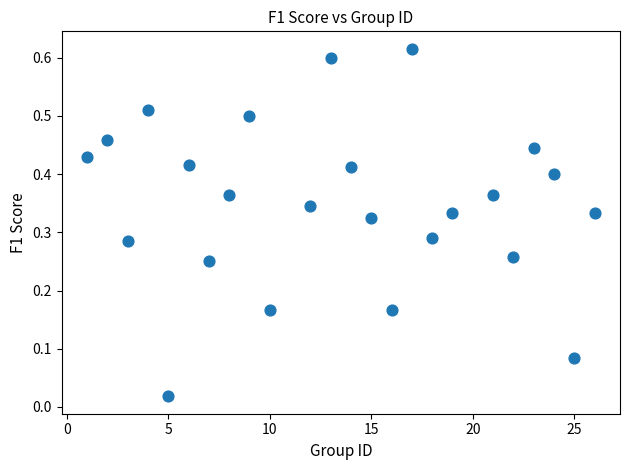

What is the range of X values (max minus min)?

25.0